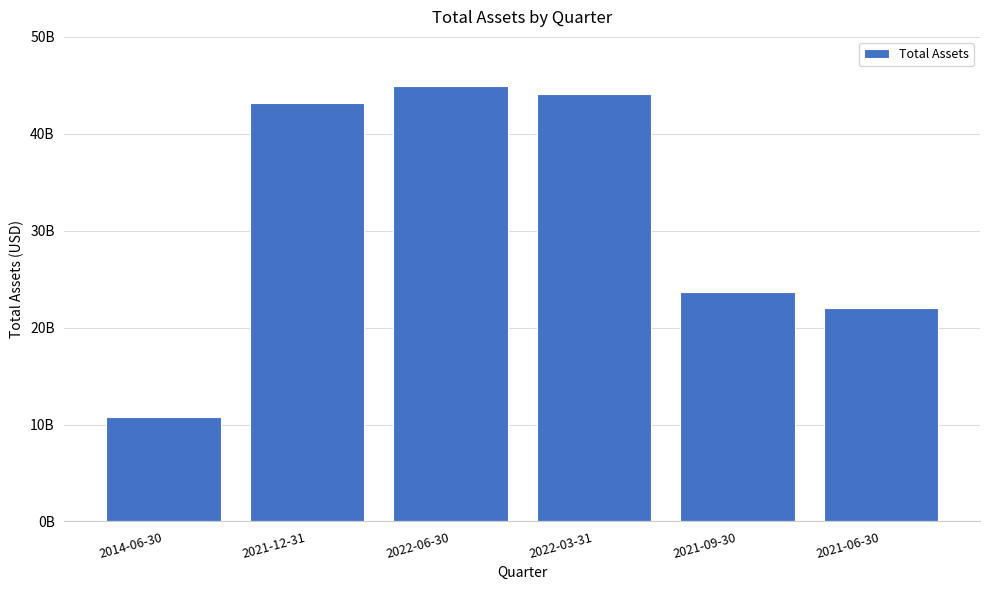

Are the bars horizontal?

No